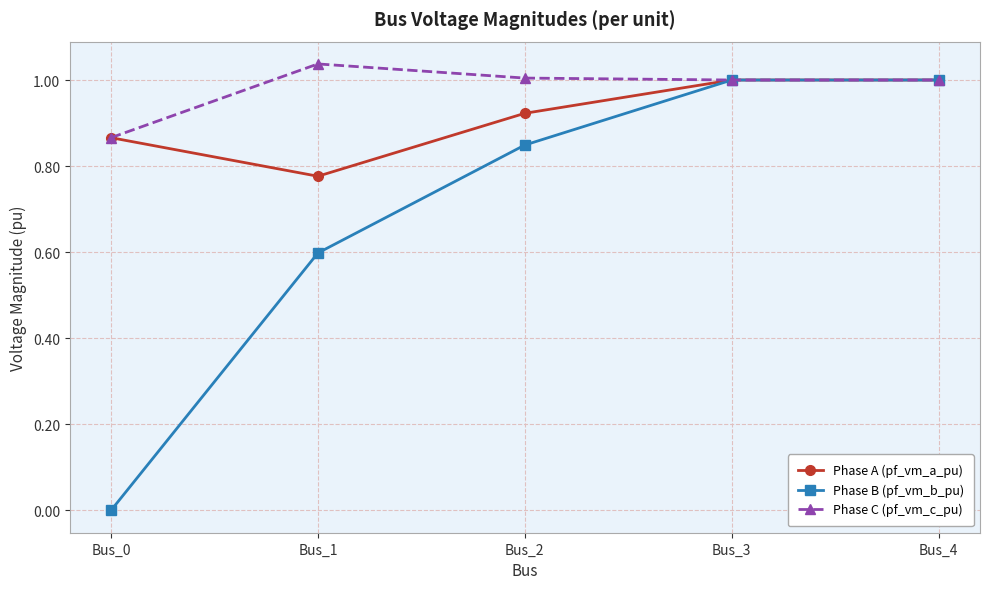

How many interior local valleys does the Phase A (pf_vm_a_pu) series have?

1